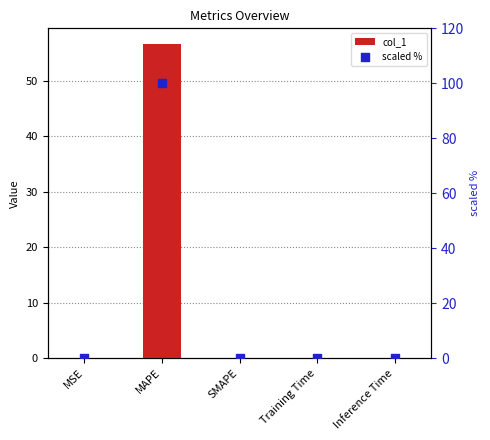

Which series has the largest total across all categories?

scaled %